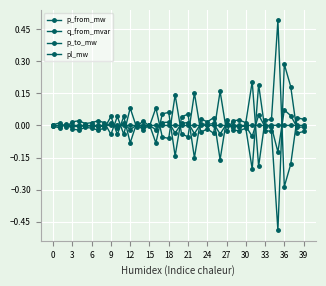

Reading left to right, transcribe all the data shown in this chart.

p_from_mw: -0.0	-0.0	0.0	-0.0	-0.0	-0.0	-0.0	-0.0	-0.0	0.0	-0.0	0.0	-0.1	0.0	-0.0	0.0	-0.1	0.1	0.1	-0.1	0.0	0.1	-0.2	0.0	0.0	0.0	-0.2	0.0	-0.0	-0.0	-0.0	-0.2	0.2	-0.0	-0.0	-0.5	0.3	0.2	-0.0	-0.0
q_from_mvar: -0.0	-0.0	0.0	-0.0	-0.0	-0.0	-0.0	-0.0	-0.0	0.0	-0.0	0.0	-0.0	0.0	-0.0	0.0	-0.0	0.0	0.0	-0.0	0.0	0.0	-0.0	0.0	0.0	0.0	-0.0	0.0	-0.0	-0.0	-0.0	-0.1	0.0	-0.0	-0.0	-0.1	0.1	0.0	-0.0	-0.0
p_to_mw: 0.0	0.0	-0.0	0.0	0.0	0.0	0.0	0.0	0.0	-0.0	0.0	-0.0	0.1	-0.0	0.0	-0.0	0.1	-0.1	-0.1	0.1	-0.0	-0.1	0.2	-0.0	-0.0	-0.0	0.2	-0.0	0.0	0.0	0.0	0.2	-0.2	0.0	0.0	0.5	-0.3	-0.2	0.0	0.0
pl_mw: 0.0	0.0	0.0	0.0	0.0	0.0	0.0	0.0	0.0	0.0	0.0	0.0	0.0	0.0	0.0	0.0	0.0	0.0	0.0	0.0	0.0	0.0	0.0	0.0	0.0	0.0	0.0	0.0	0.0	0.0	0.0	0.0	0.0	0.0	0.0	0.0	0.0	0.0	0.0	0.0